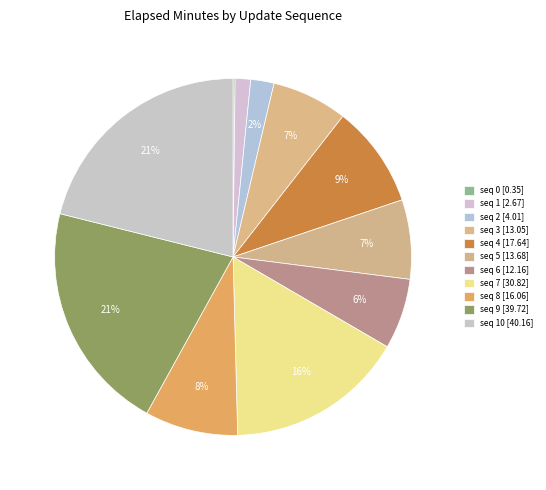

To the nearest percent, what is the average slice percentage?

9%